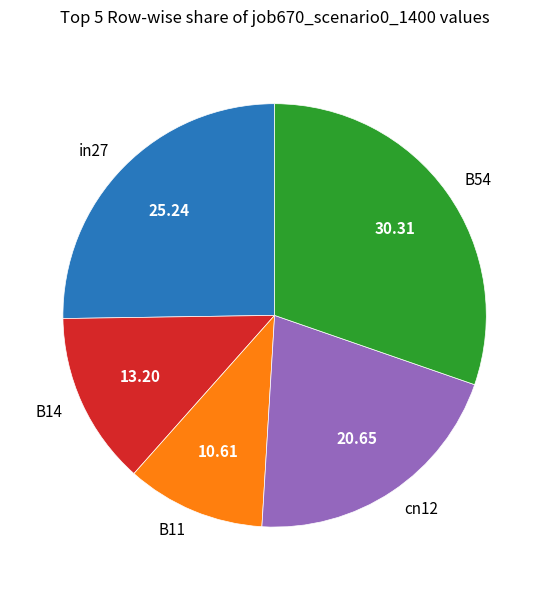

True or false: B54 accounts for 30% of the total.

True